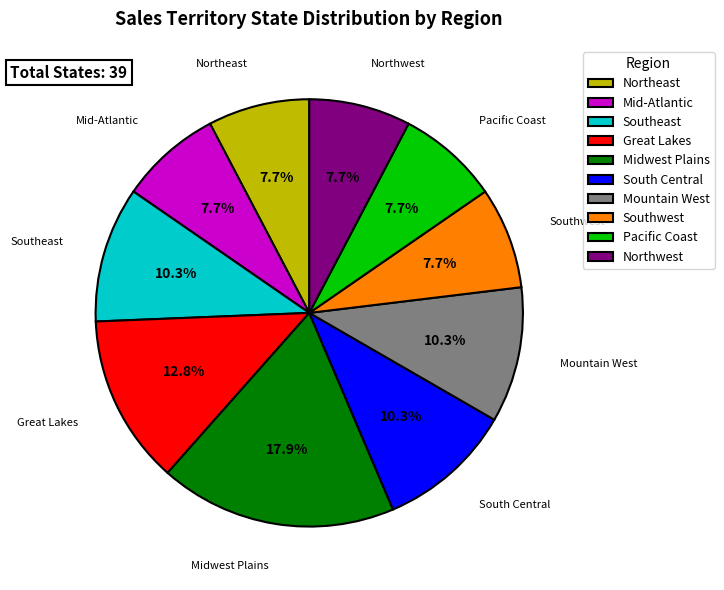

How many slices are in this pie chart?

10